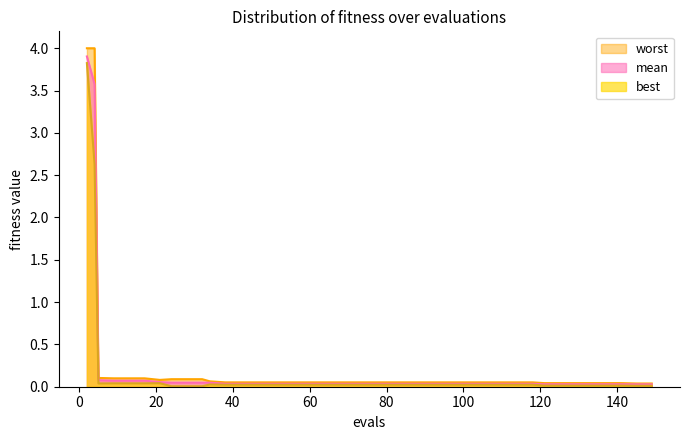

At how many categories does at least one series exceed 3?

2